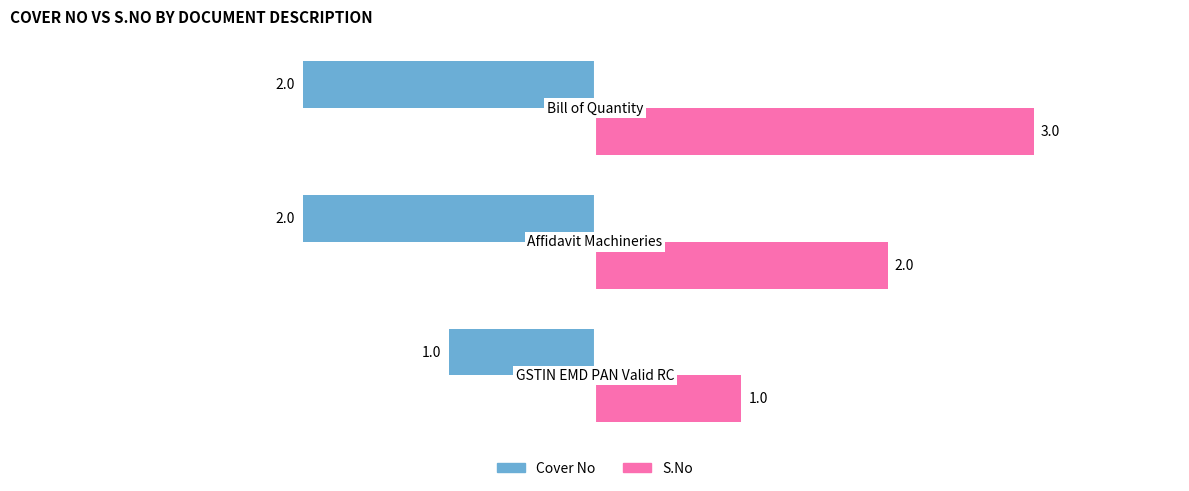

What is the average value of the Cover No series?

-2